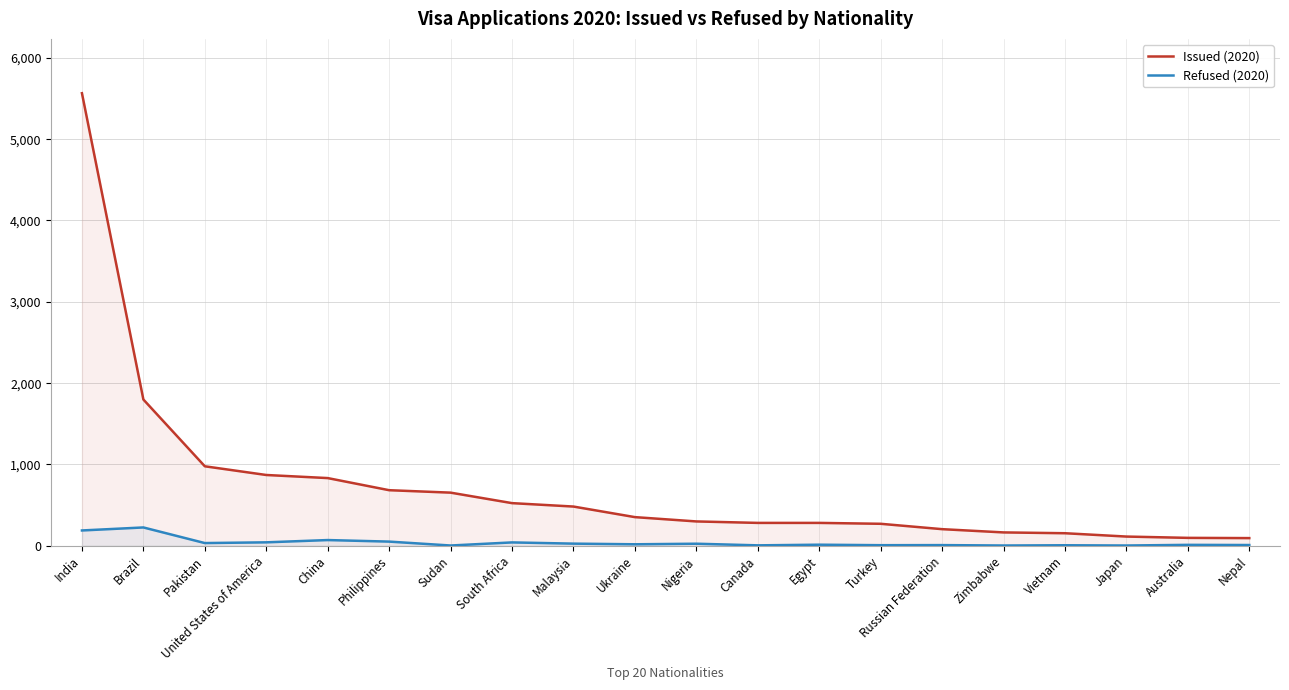

What is the value of the Refused (2020) point at the 19th from the left?

12